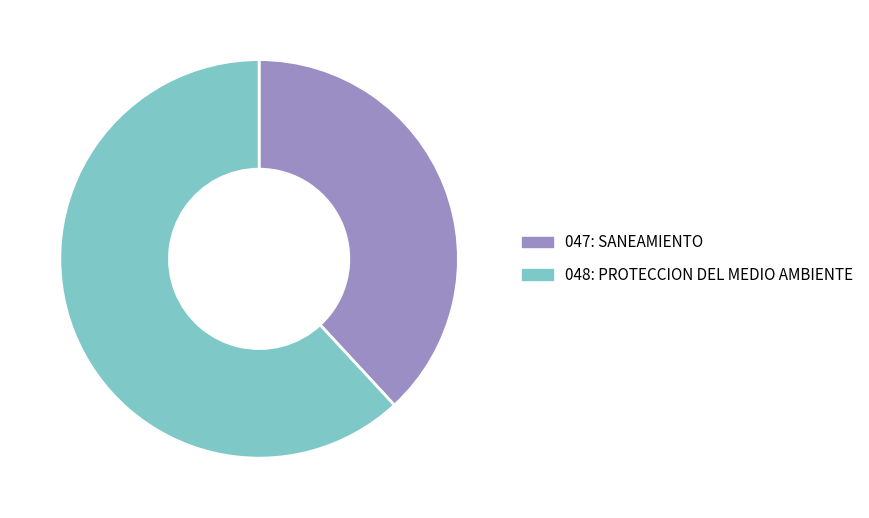

Combined, do 047: SANEAMIENTO and 048: PROTECCION DEL MEDIO AMBIENTE account for over 50%?

Yes